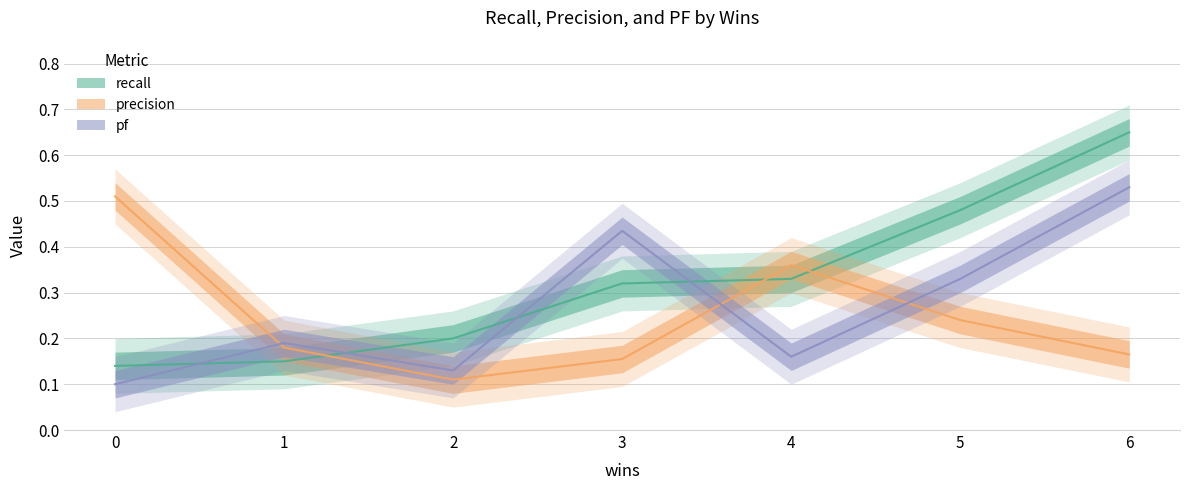

Is the value of pf at 5 greater than the value of recall at 3?

Yes